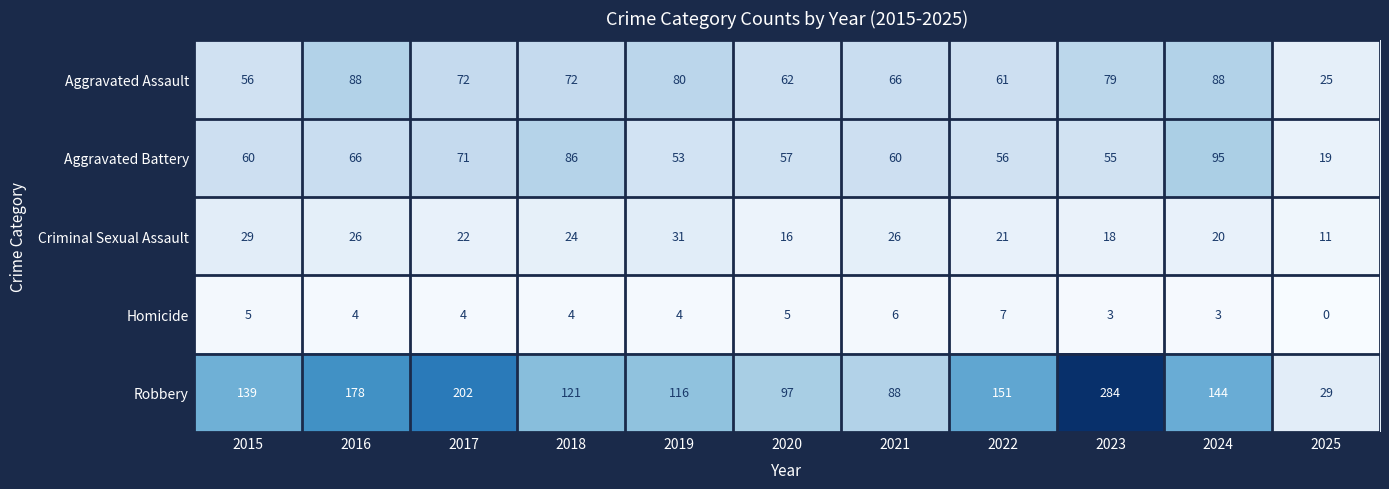

What is the difference between the Robbery values at 2018 and 2022?

30